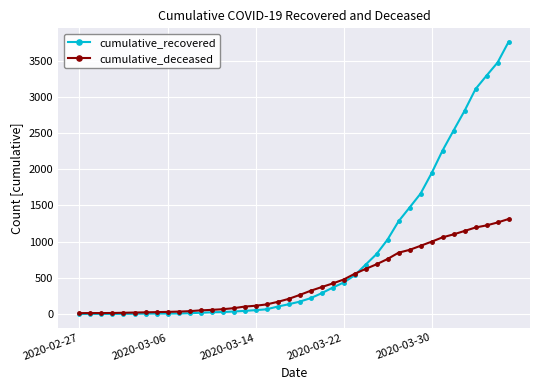

Which series has the widest spread of values?

cumulative_recovered